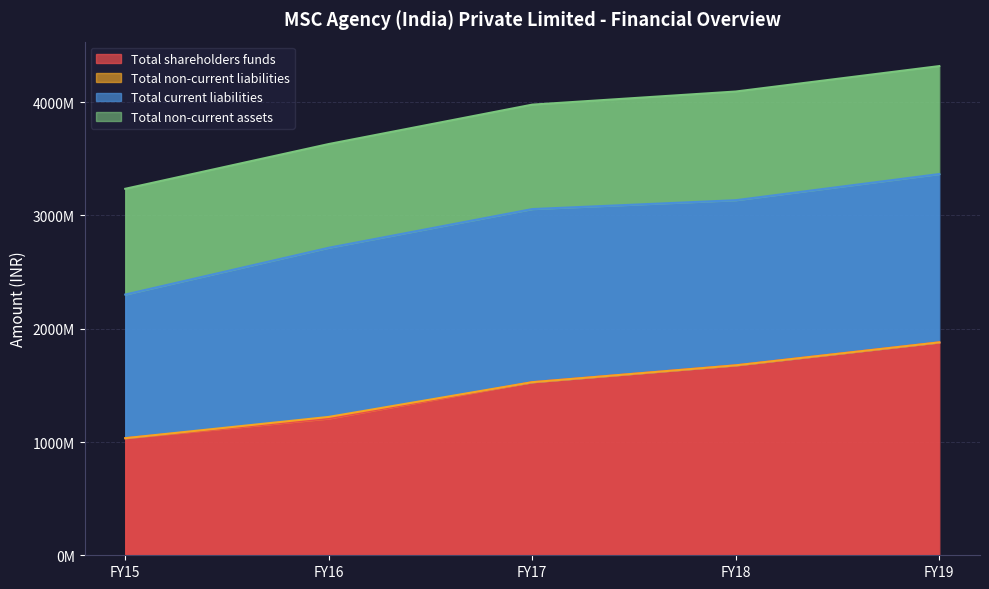

What is the difference between the Total shareholders funds values at FY19 and FY18?

202702454